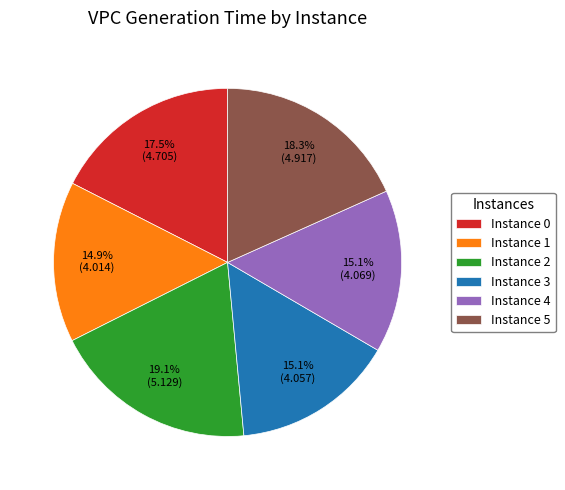

What is the ratio of the value at Instance 4 to the value at Instance 1?

1.0